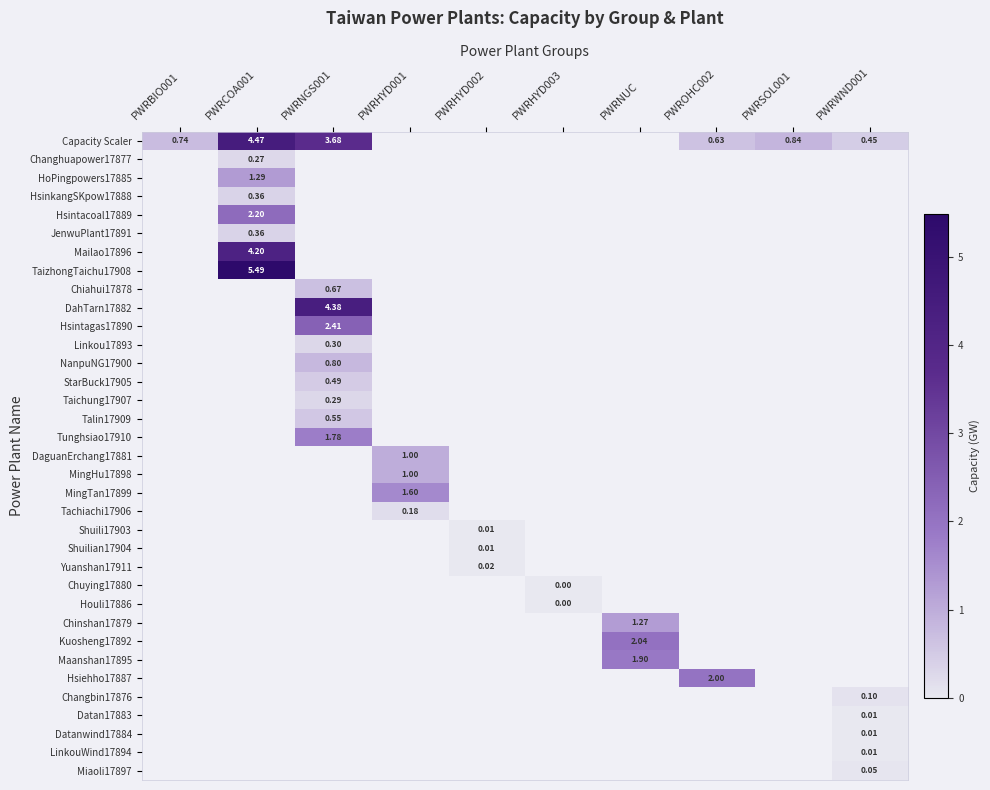

How many data points does each series have?

10